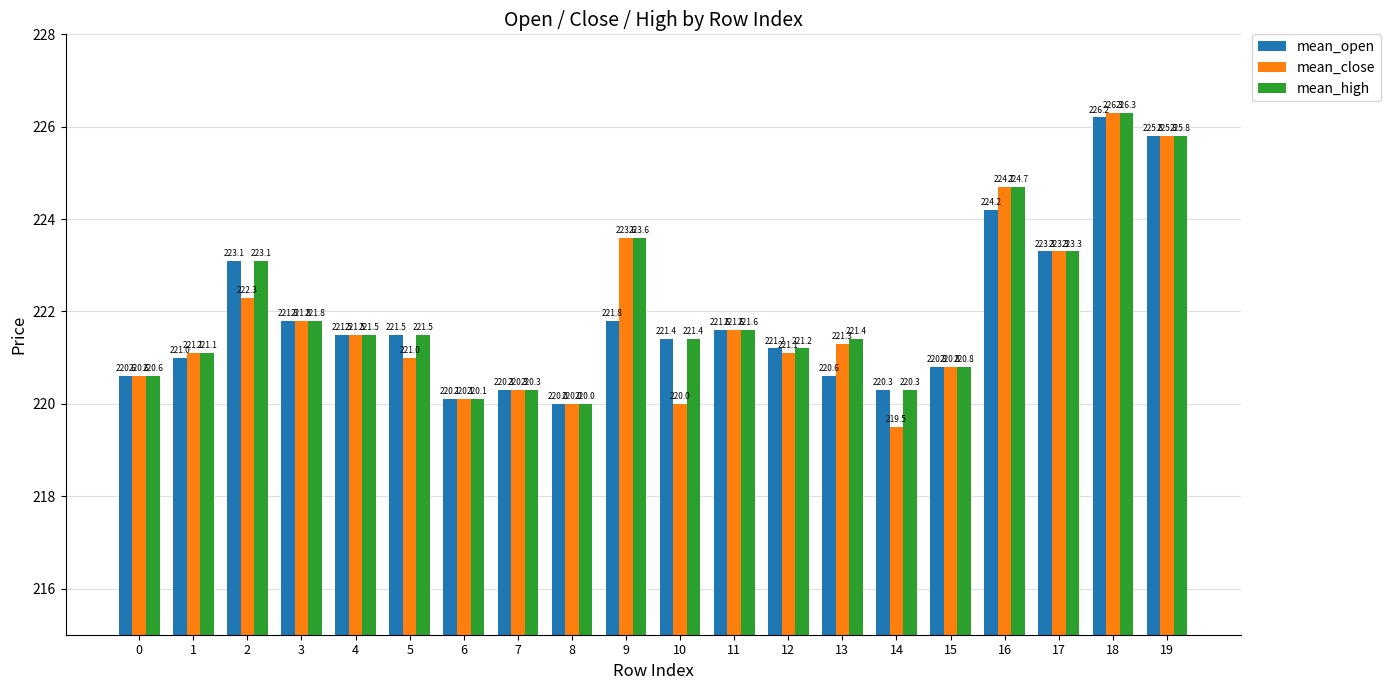

What is the difference between the highest and lowest values at 9?

1.8